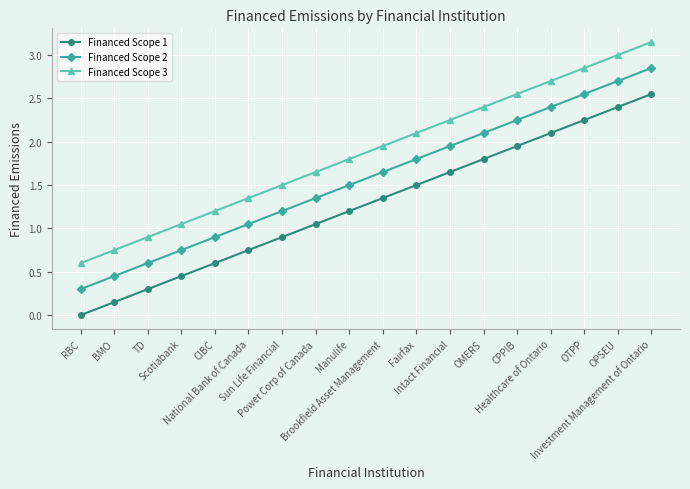

How many data points in Financed Scope 1 are above 1?

11